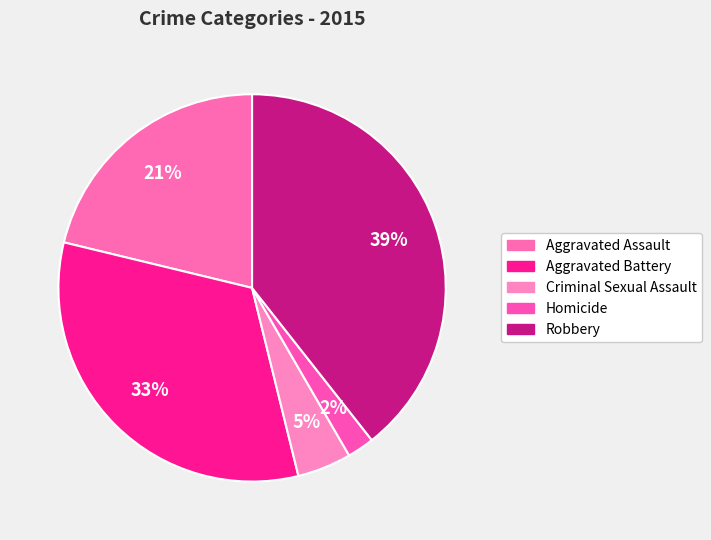

How many segments does this pie chart have?

5